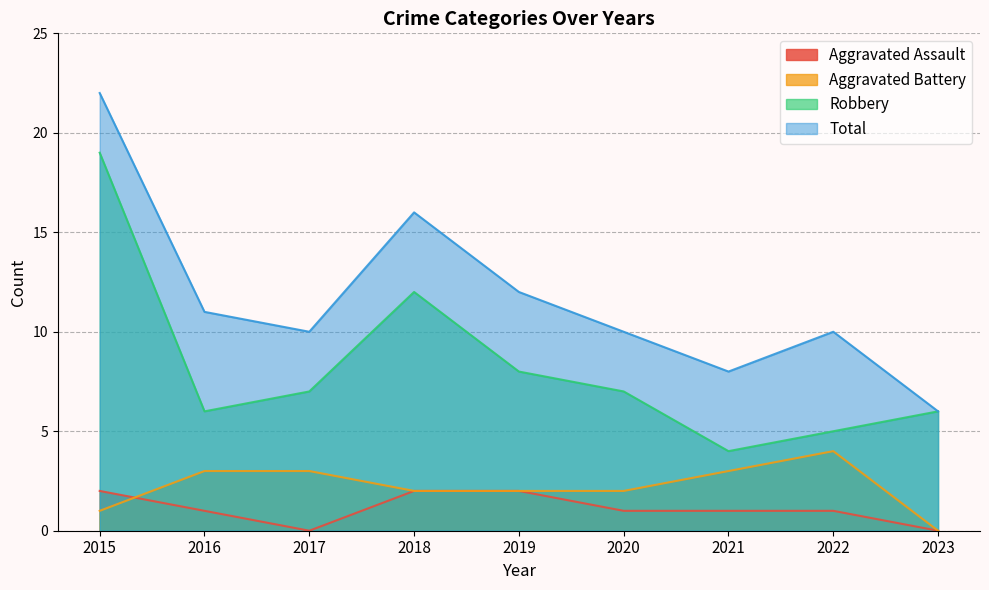

Which series has the largest range (max minus min)?

Total